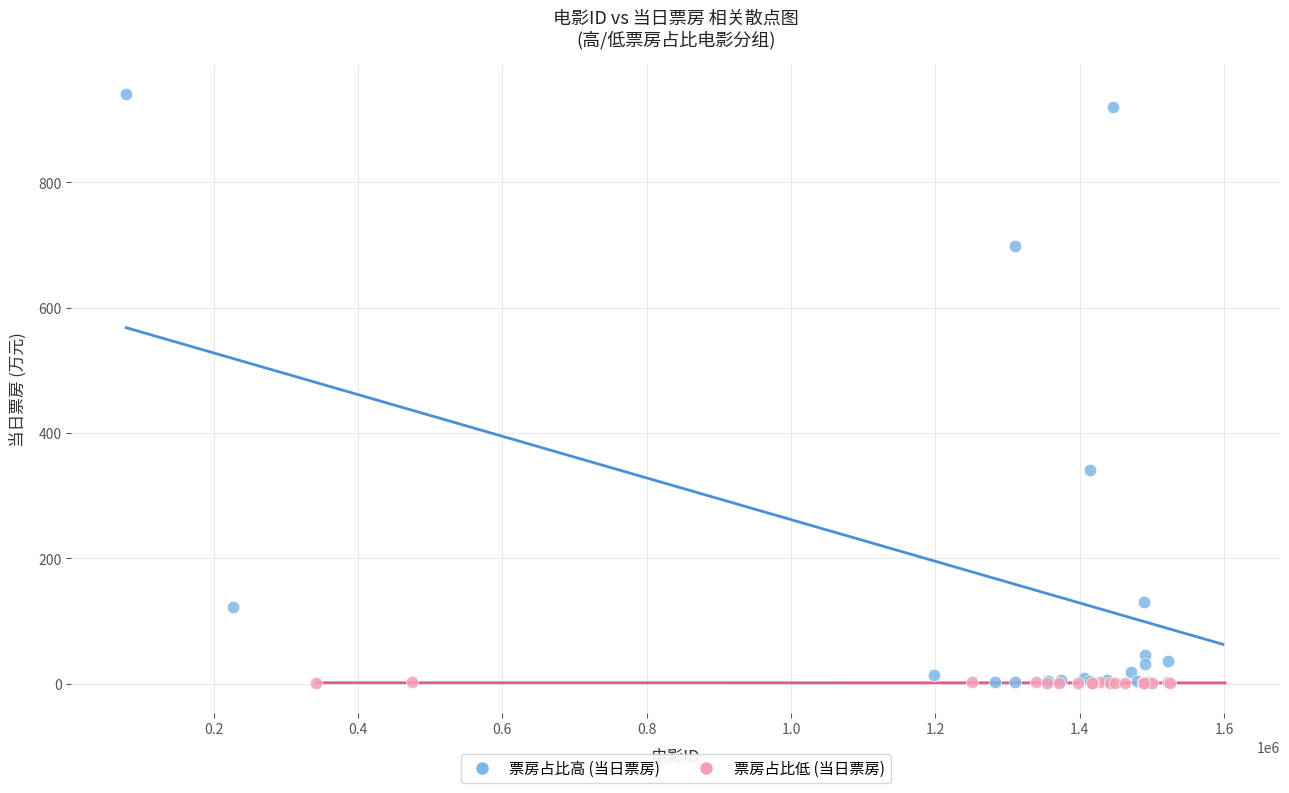

Which series has the largest Y range (max minus min)?

票房占比高 (当日票房)